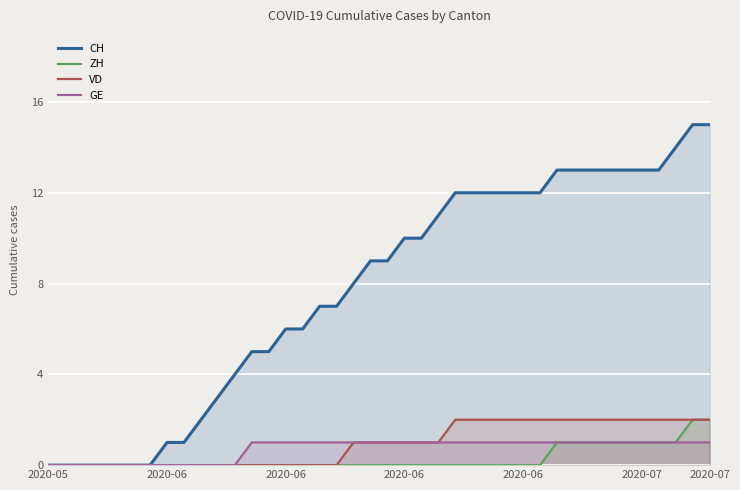

True or false: CH and ZH cross at least once.

False